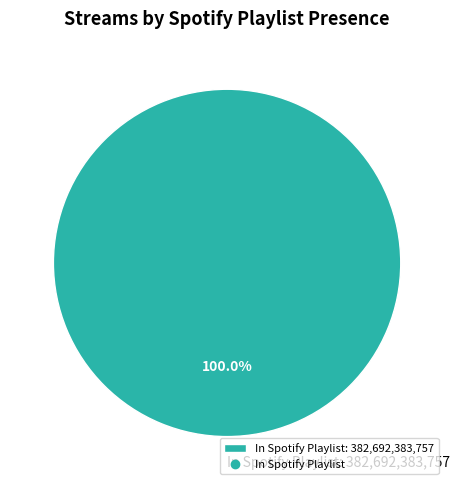

Rank the categories by value from highest to lowest.

In Spotify Playlist: 382,692,383,757